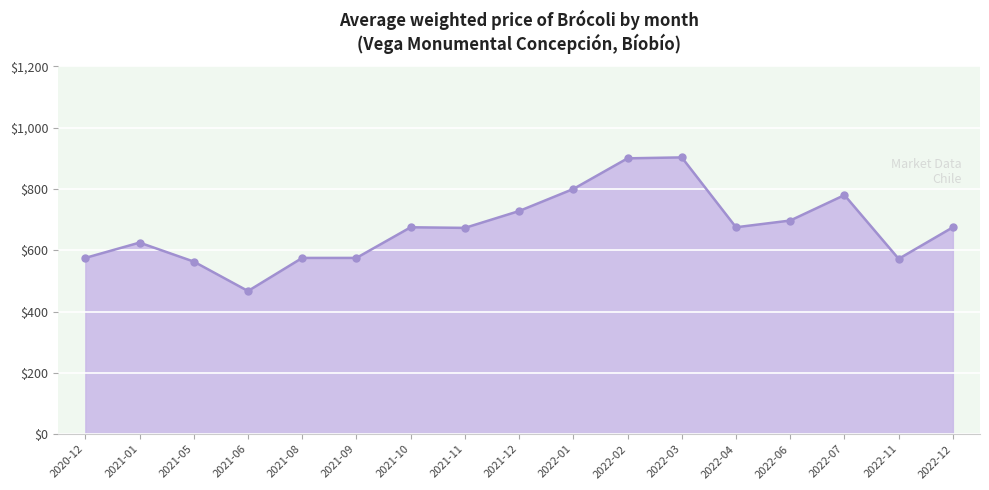

What is the smallest value displayed?

467